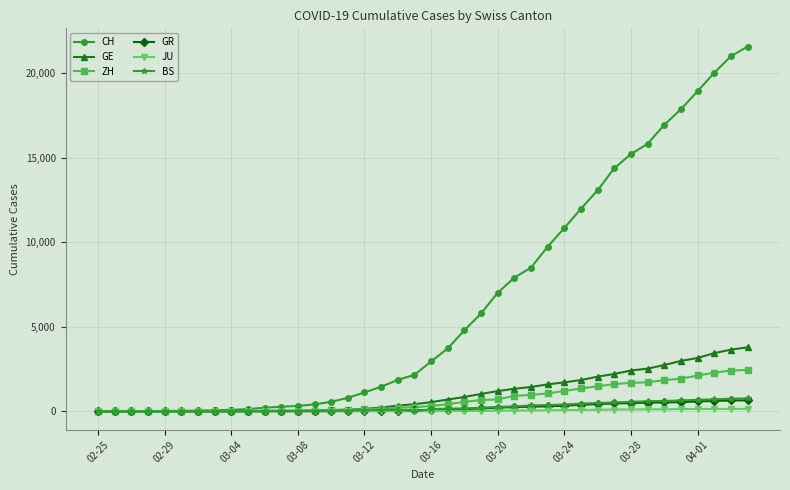

Which series has the largest total across all categories?

CH